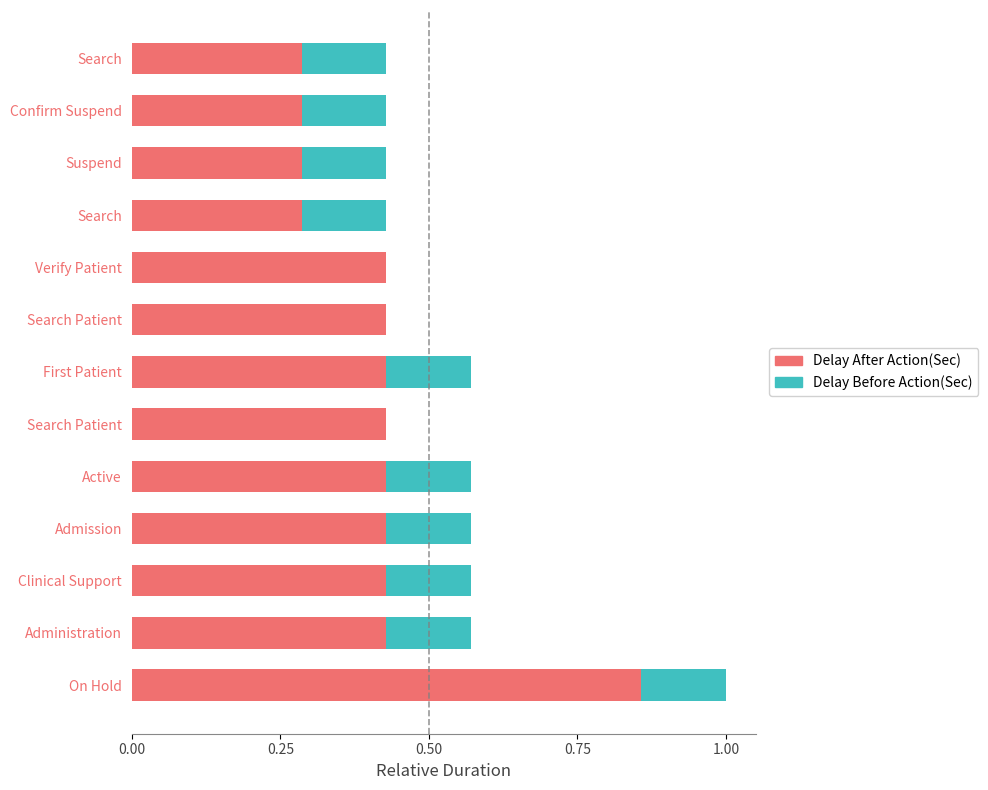

How many categories are shown in the chart?

13